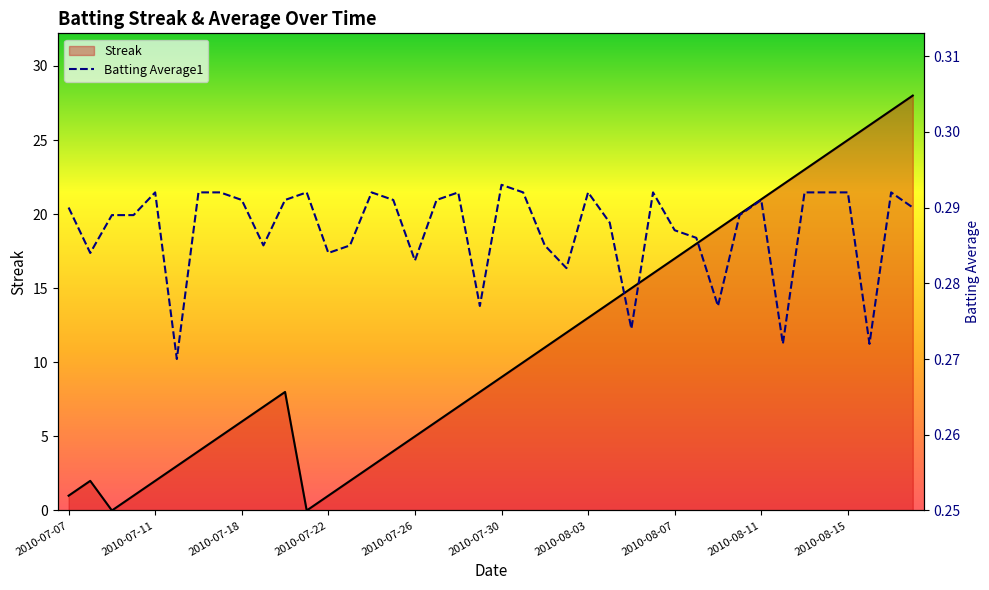

How many lines are shown in the chart?

2